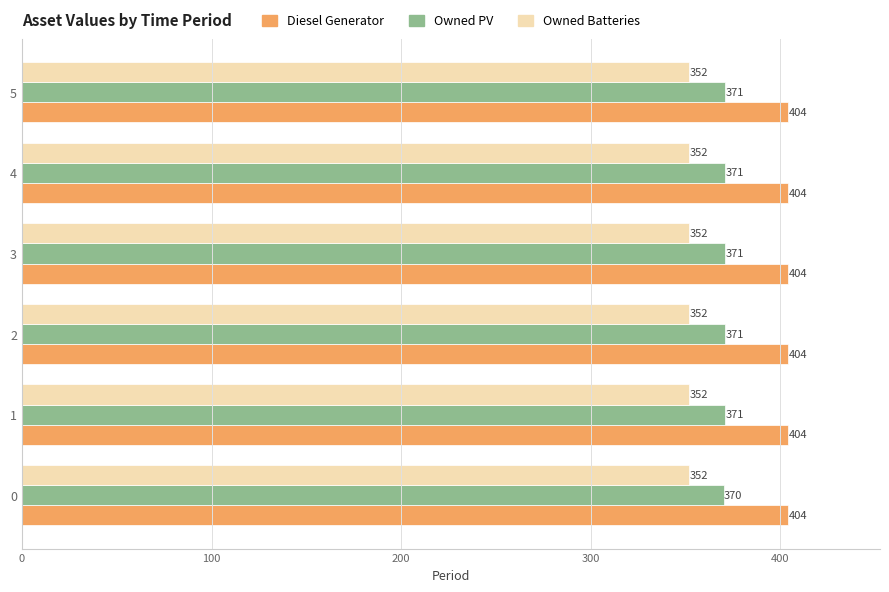

What is the sum of all Owned Batteries values?

2112